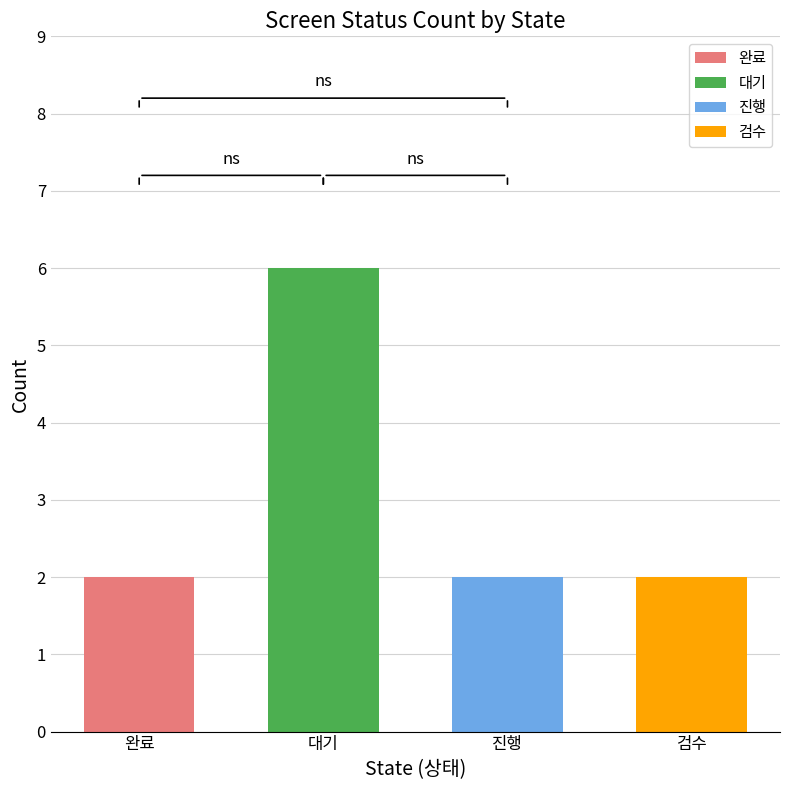

Read the 진행 value at 메뉴3.

2